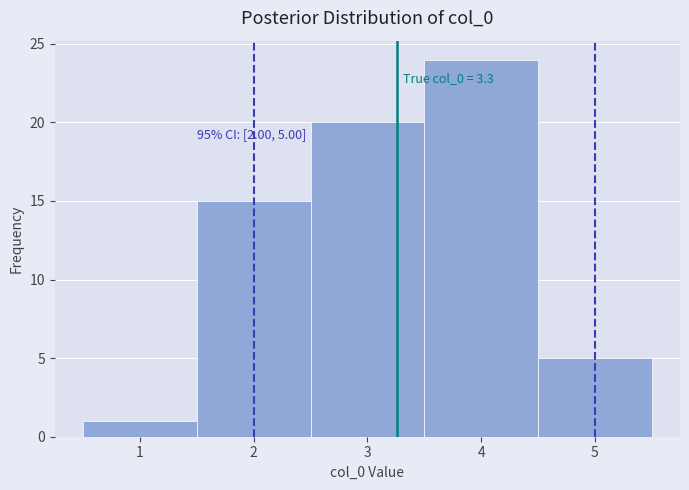

Over which range of the x-axis is the bar tallest?

3.5 to 4.5